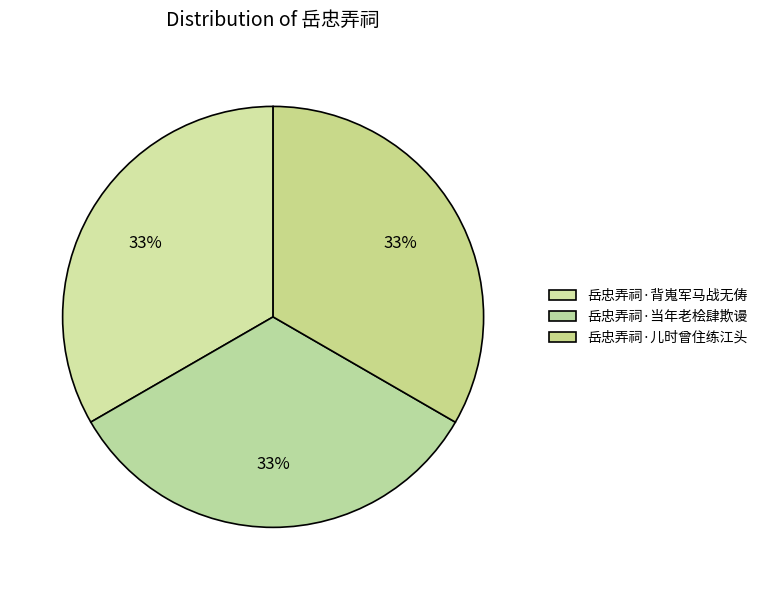

How many segments does this pie chart have?

3